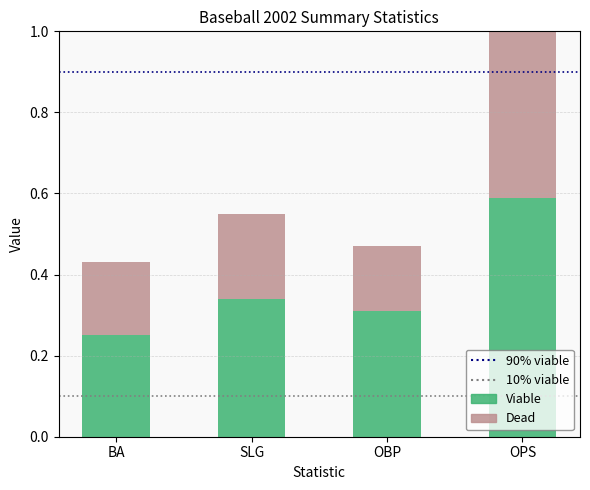

What is the total value across all series at BA?

0.4